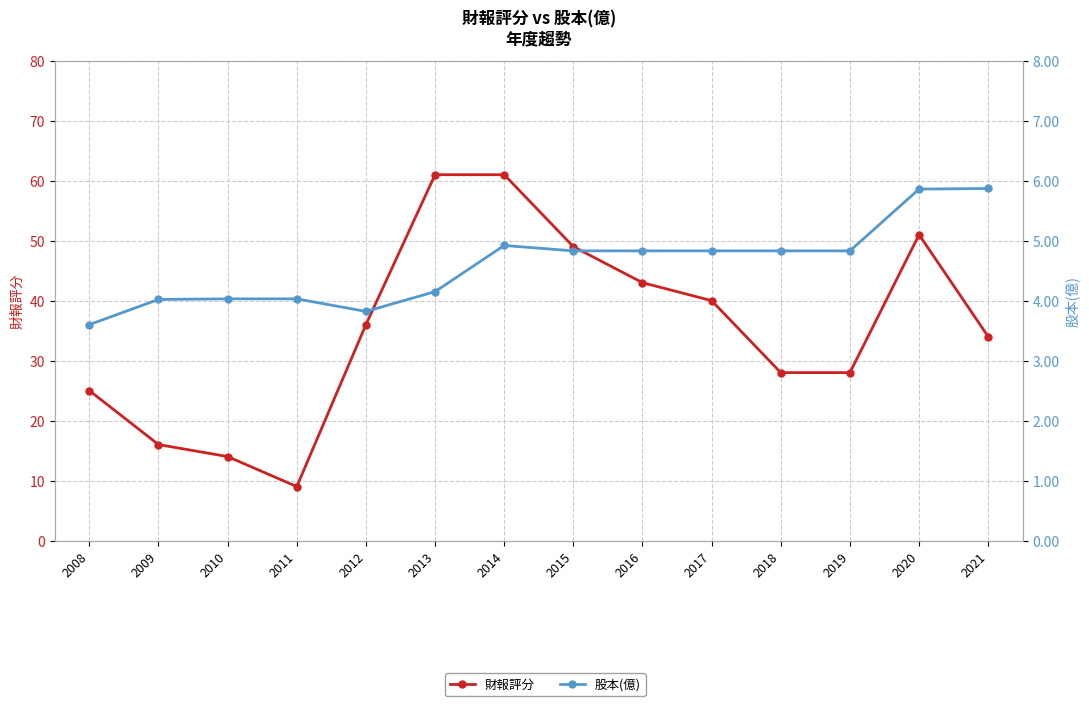

Which label corresponds to the smallest value in the chart?

2008